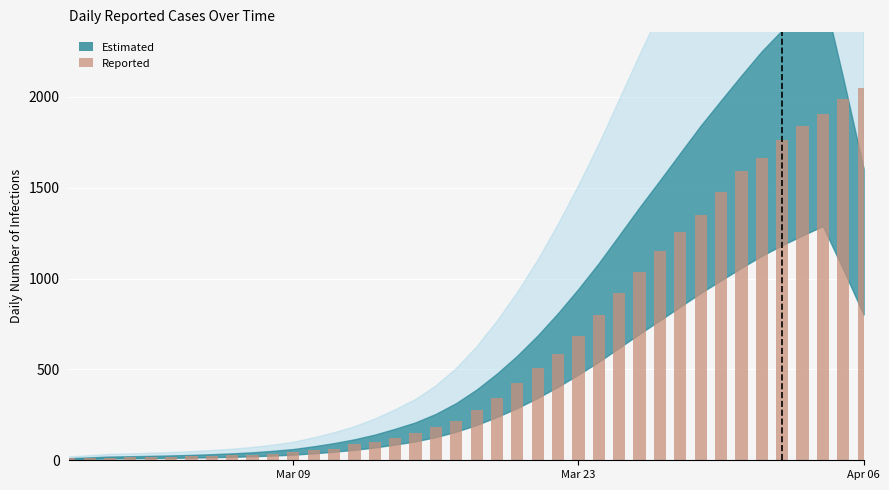

What is the difference between the maximum and minimum values?

2036